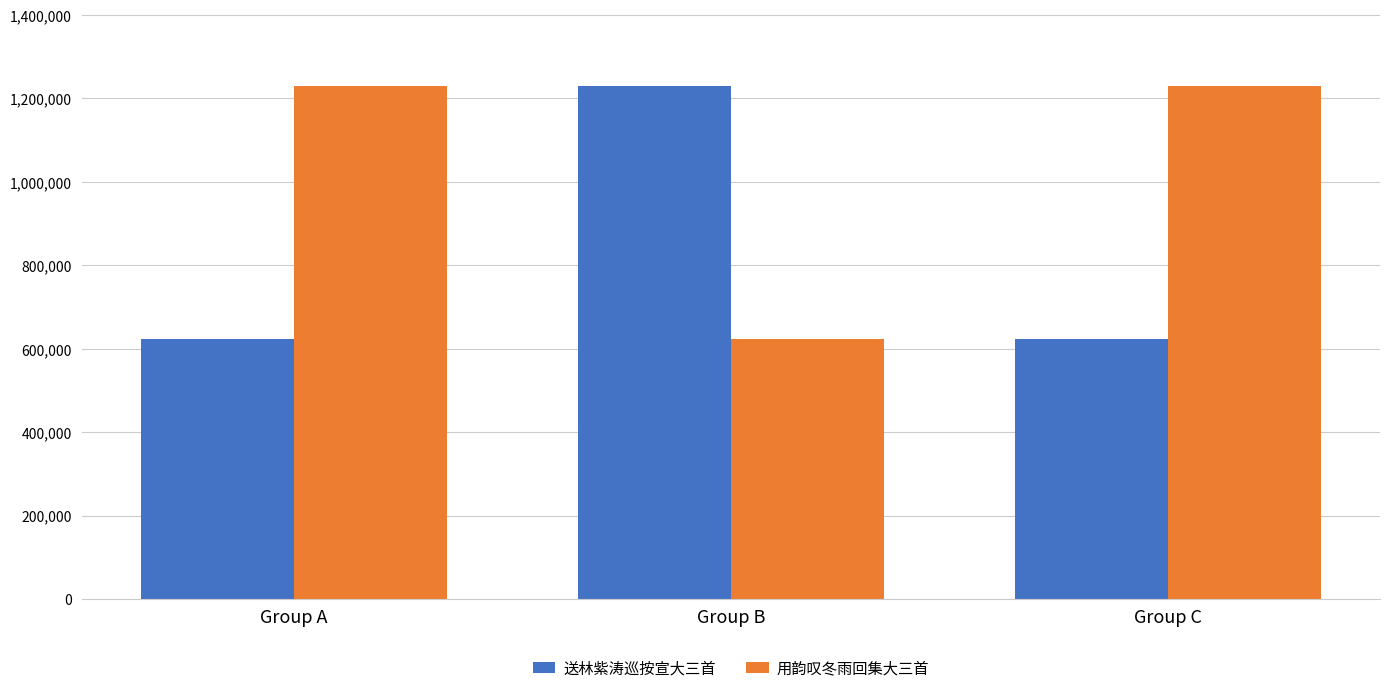

Which series has the largest total across all categories?

用韵叹冬雨回集大三首